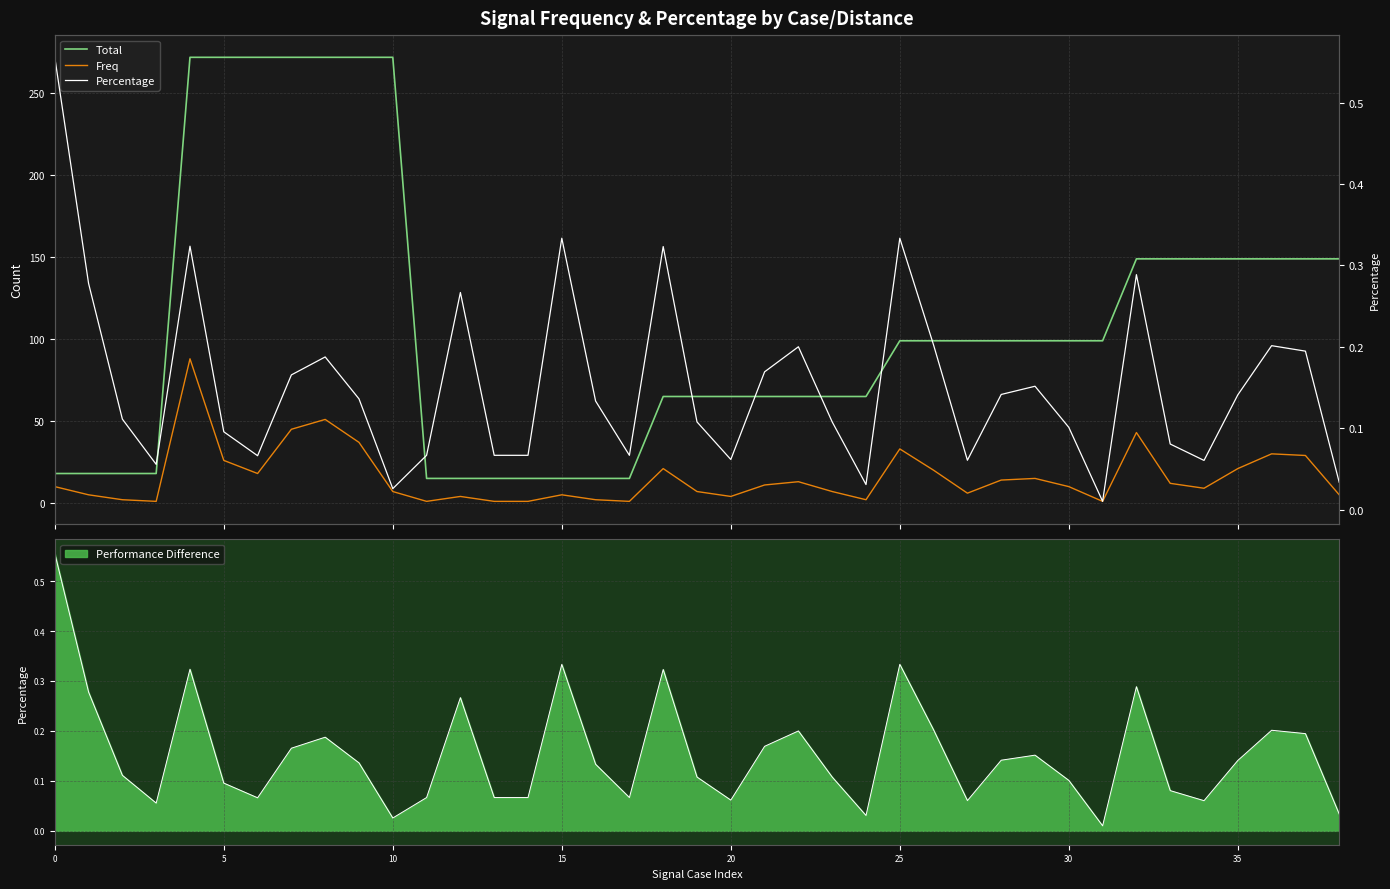

What is the difference between the highest and lowest values at 31?

99.0